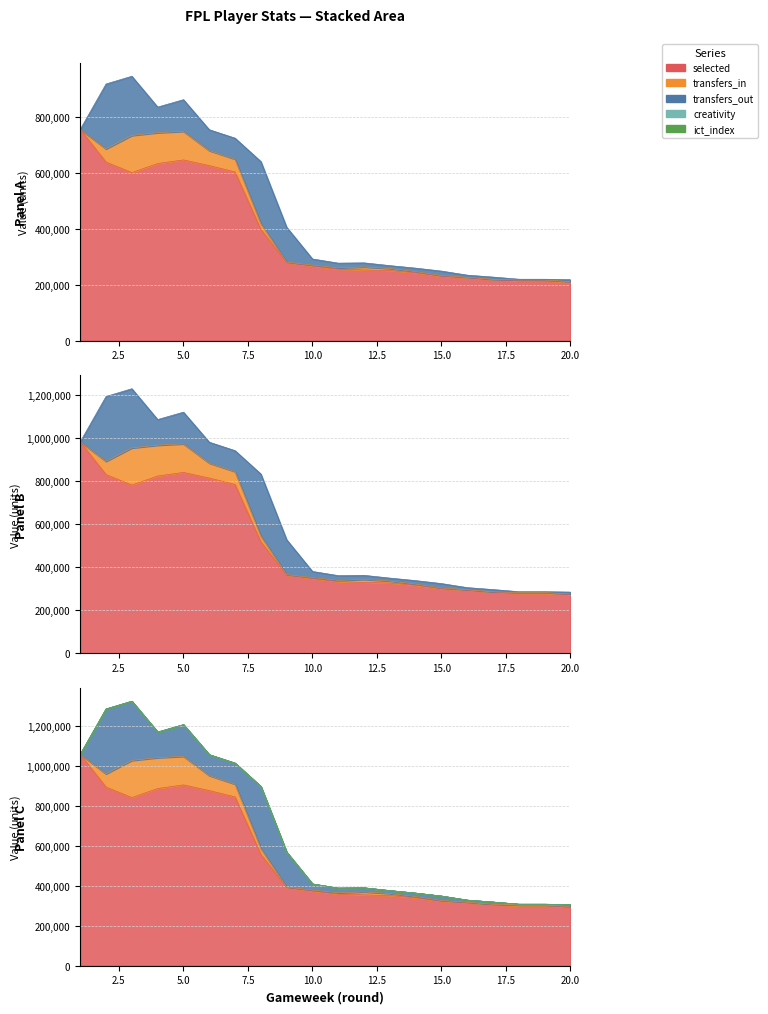

At which category does creativity reach its first local valley?

2